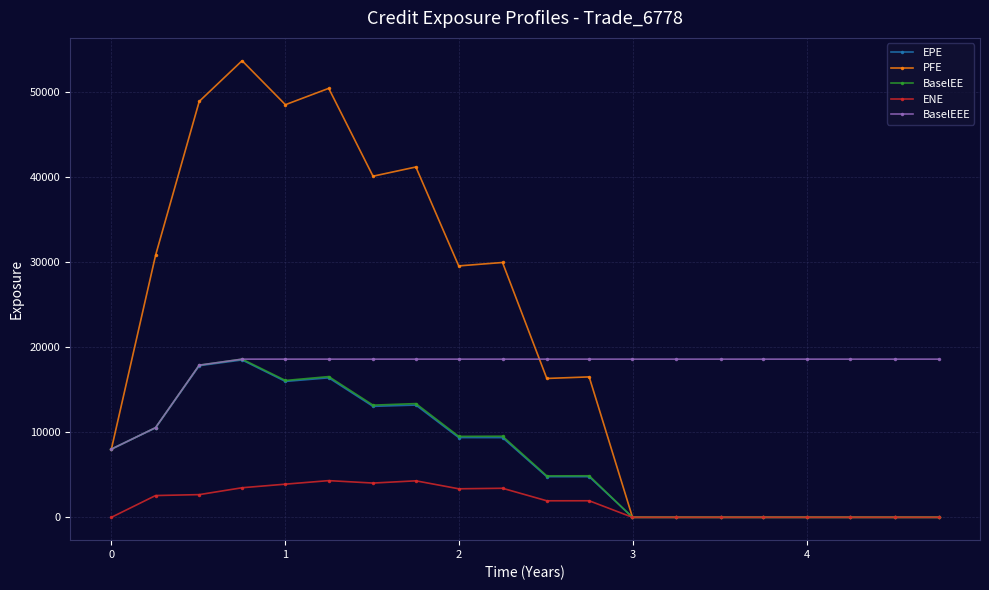

What is the value of the PFE point at the 2nd from the left?

30814.2